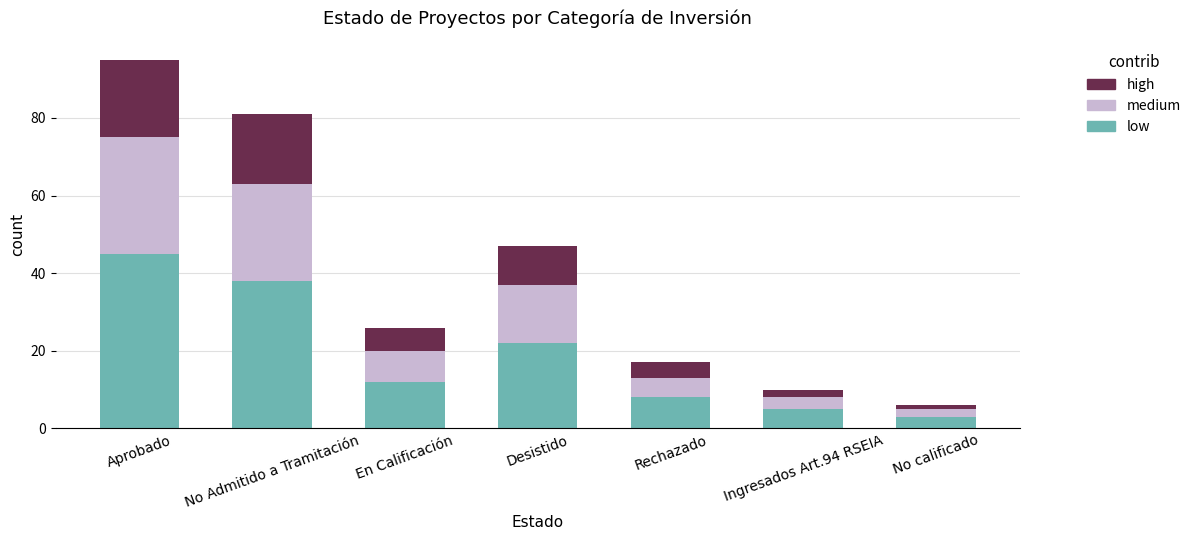

What is the average value of the low series?

19